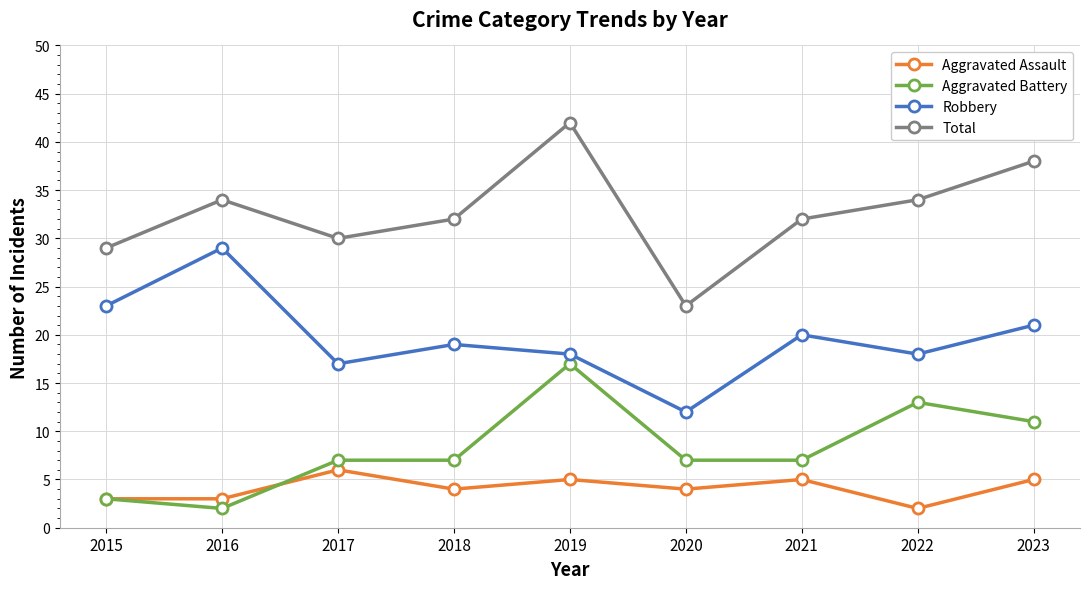

What is the difference between the maximum and minimum values in the Aggravated Assault series?

4